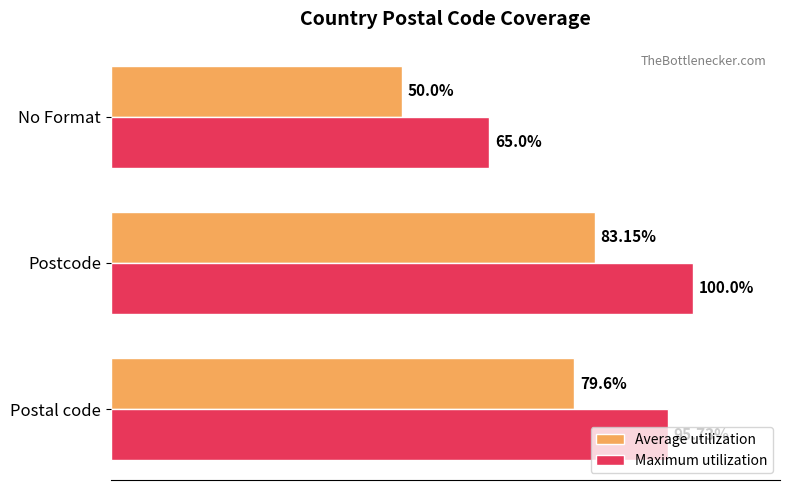

Which series changed the most between Postal code and Postcode?

Maximum utilization